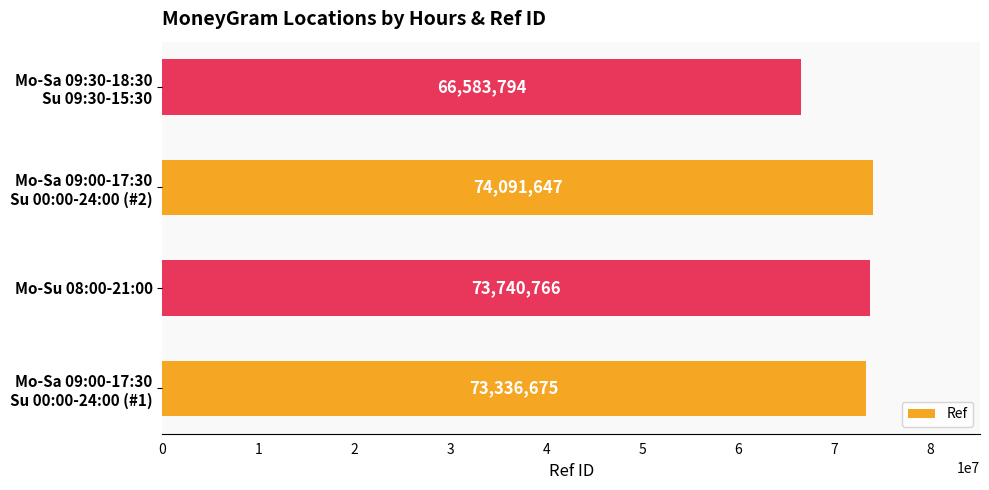

How many data points are less than 73740766?

2